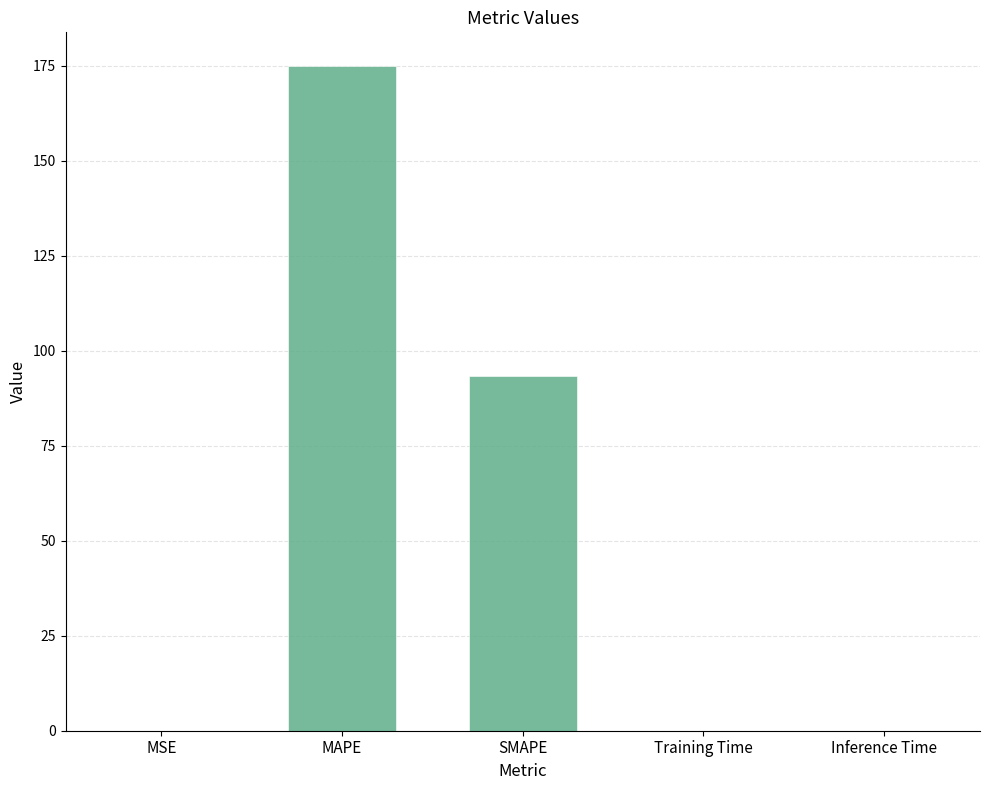

Where is the data nearest to the value 87?

SMAPE